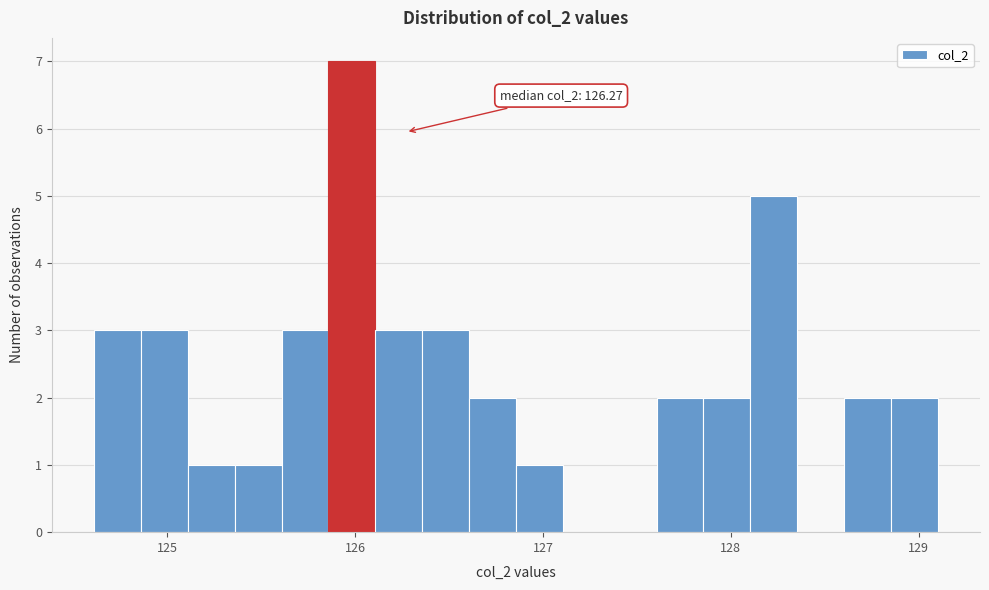

Read against the x-axis, roughly where is the centre of the tallest bar?

126.0